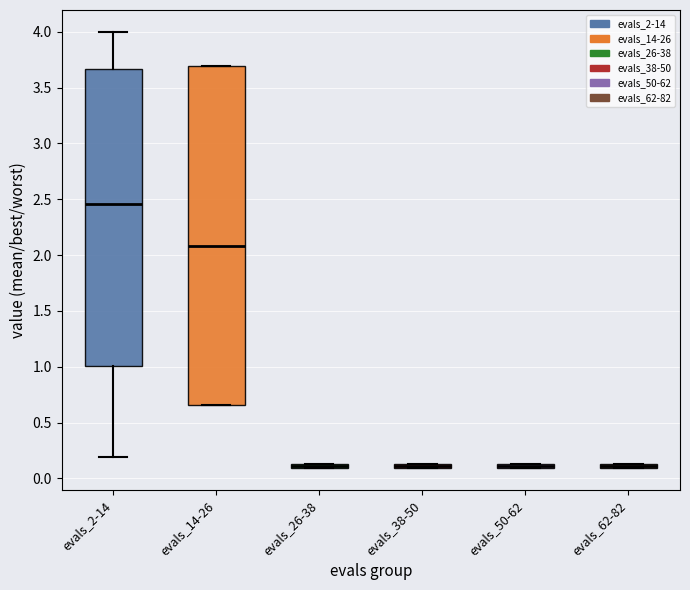

Which box is the tallest, from its lower edge to its upper edge?

evals_14-26